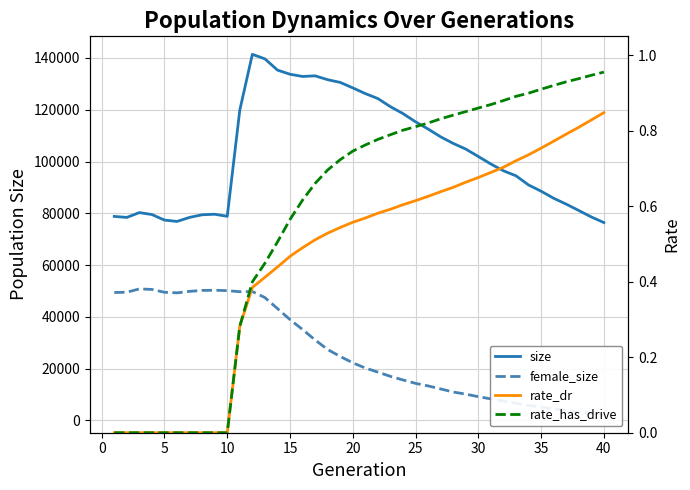

The size series shows 181748.9 at 22. True or false?

False